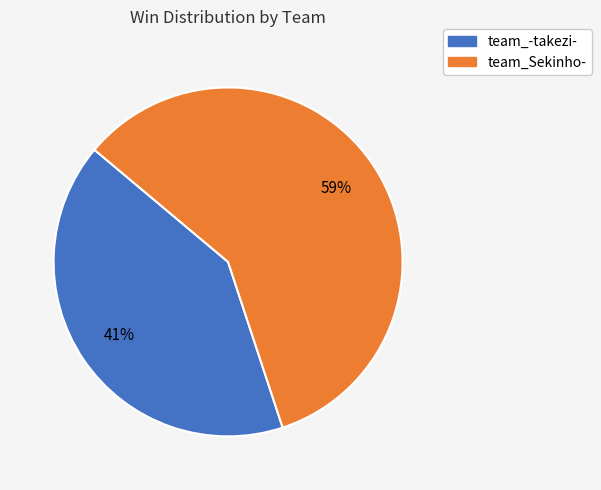

How many slices are in this pie chart?

2